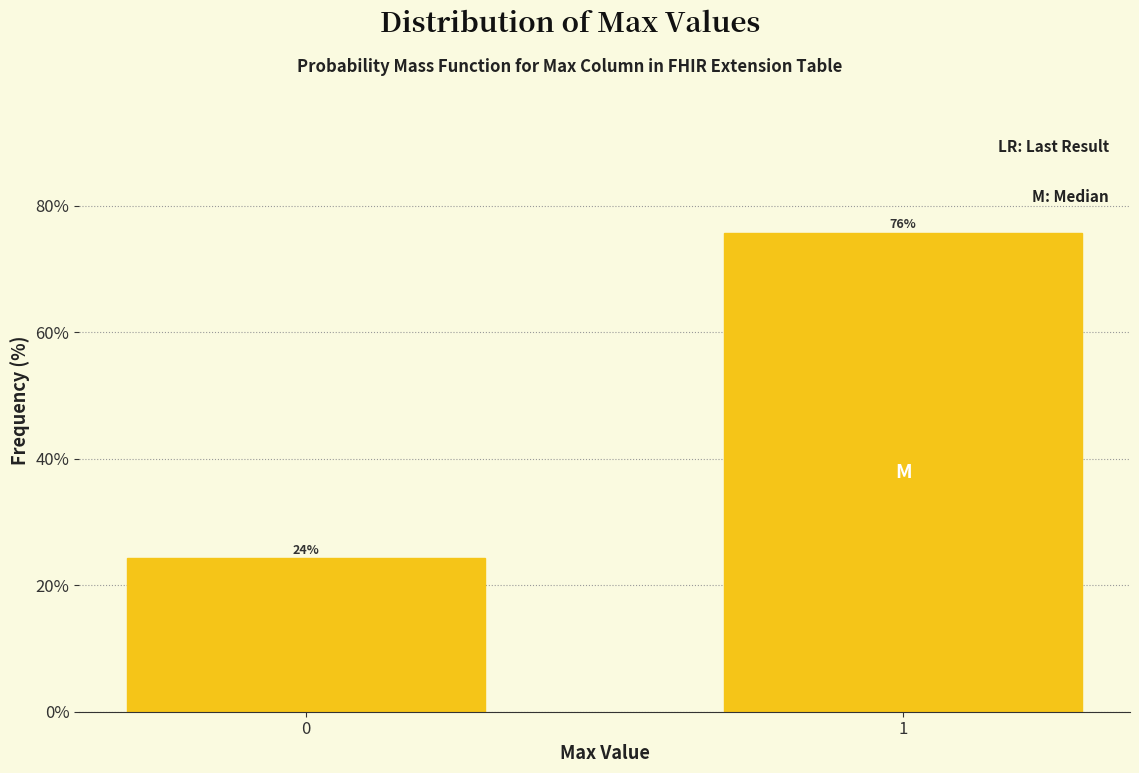

The chart shows a value of 24.2 at 0. True or false?

True